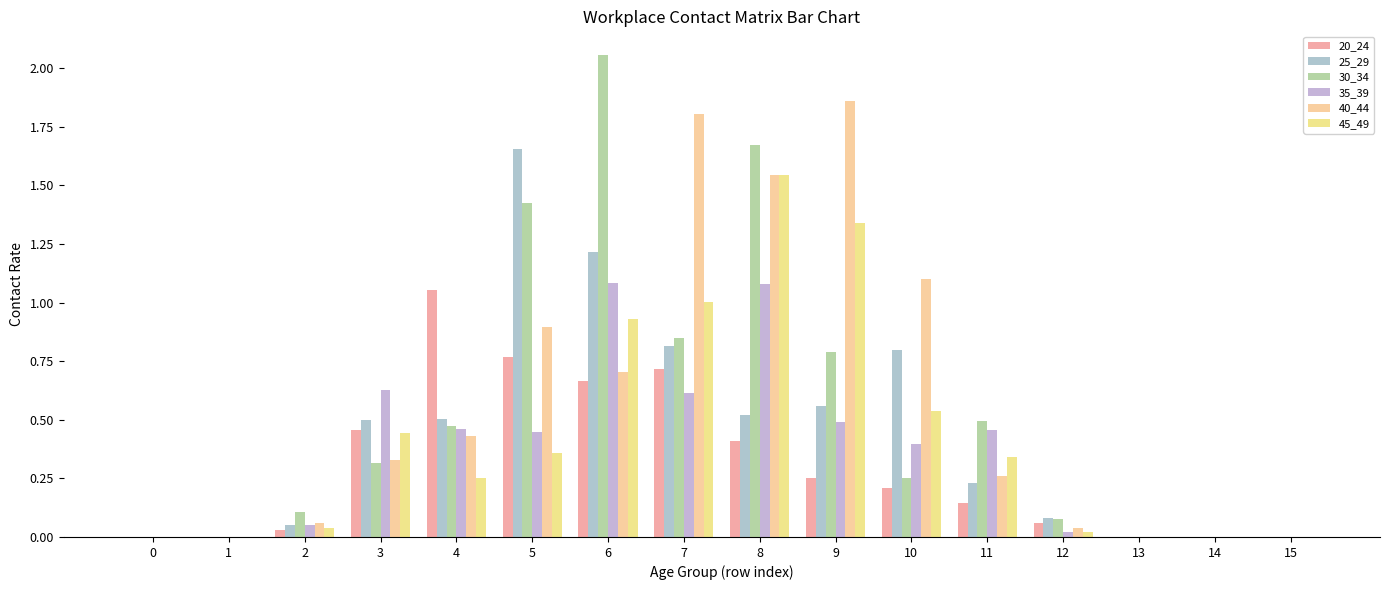

What is the average value of the 20_24 series?

0.3